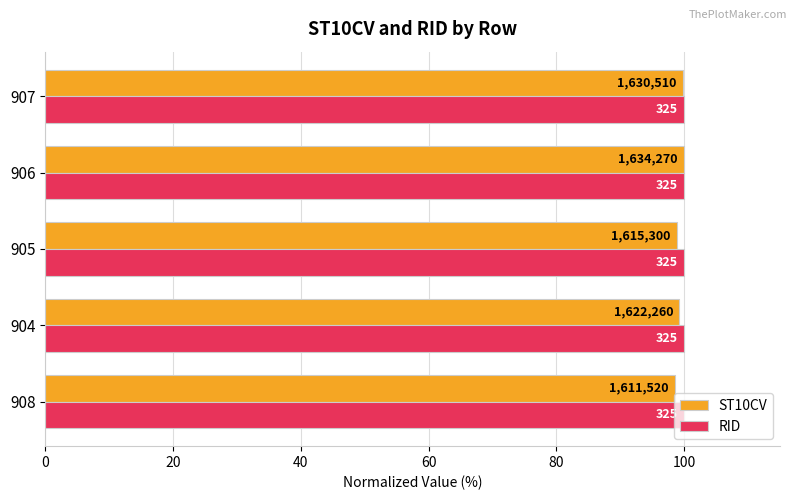

What are all the series names shown in the legend?

ST10CV, RID